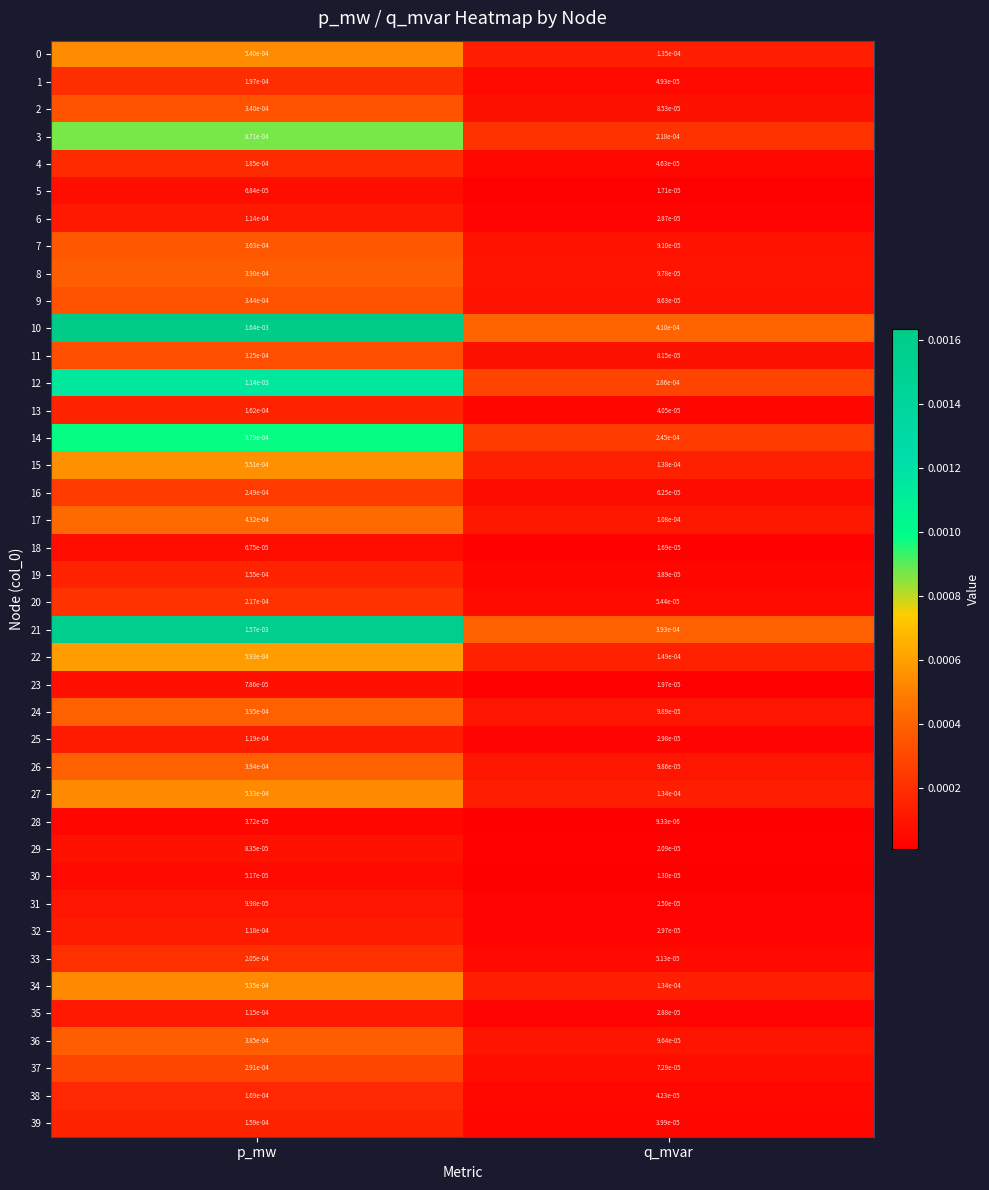

How many distinct data groups are displayed?

40